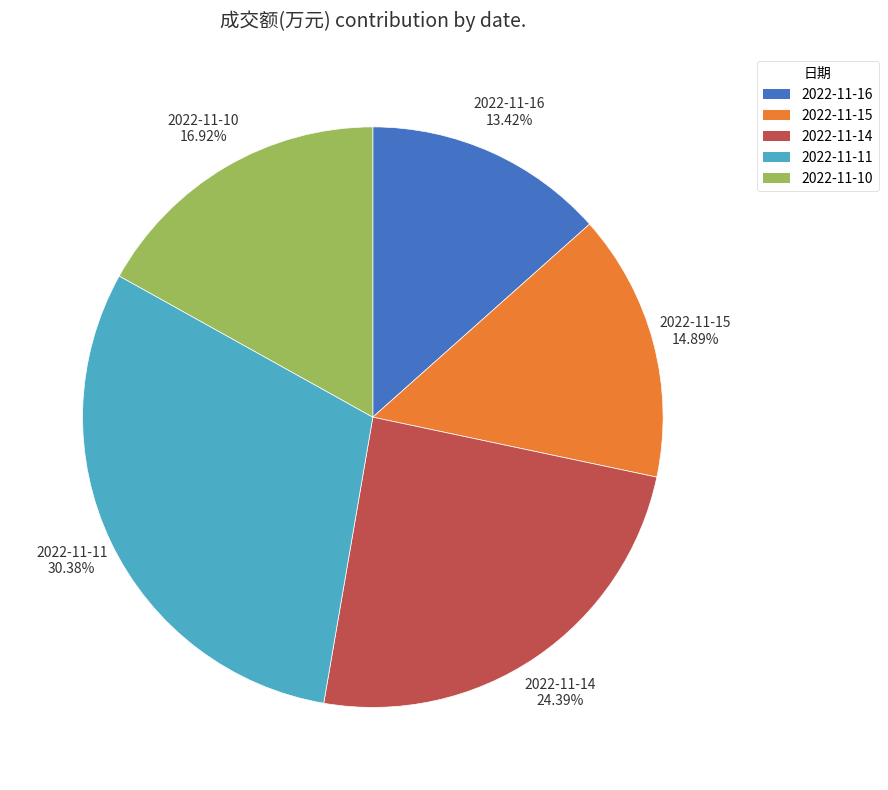

What percentage is the 2022-11-10 slice, to the nearest percent?

17%